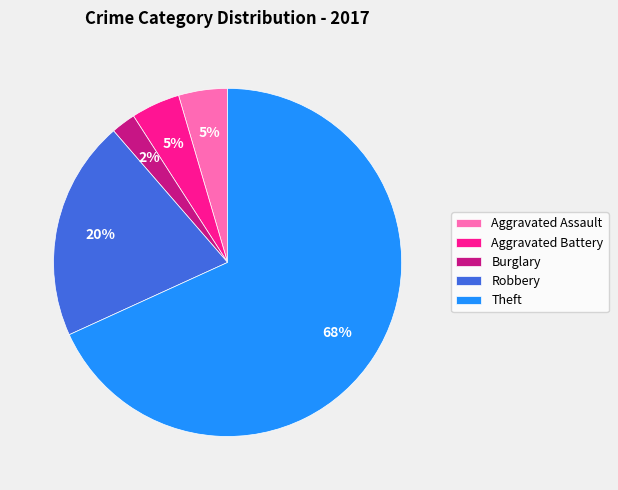

How many segments does this pie chart have?

5